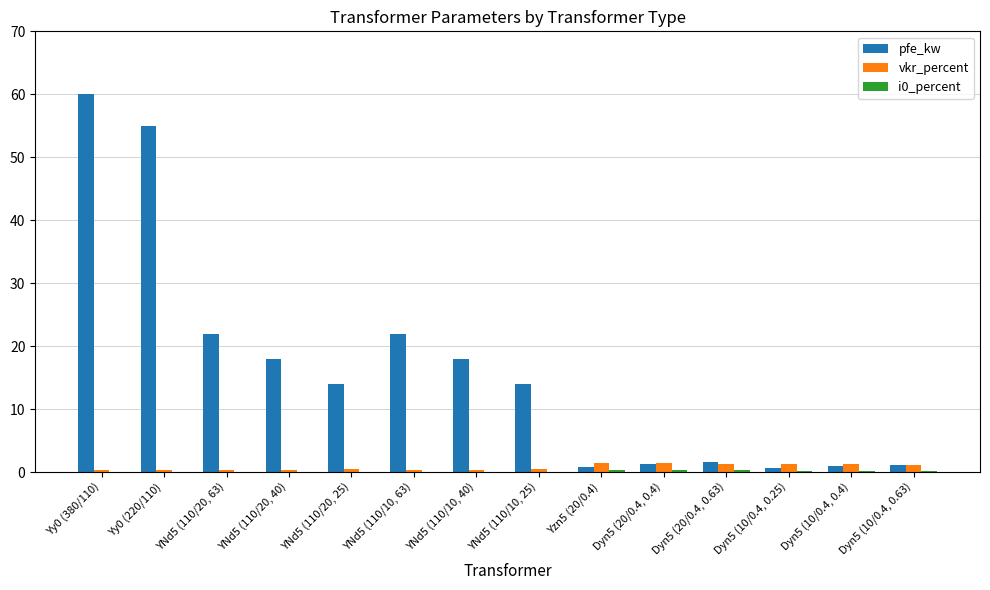

Which series changed the most between Yy0 (380/110) and Dyn5 (20/0.4, 0.63)?

pfe_kw